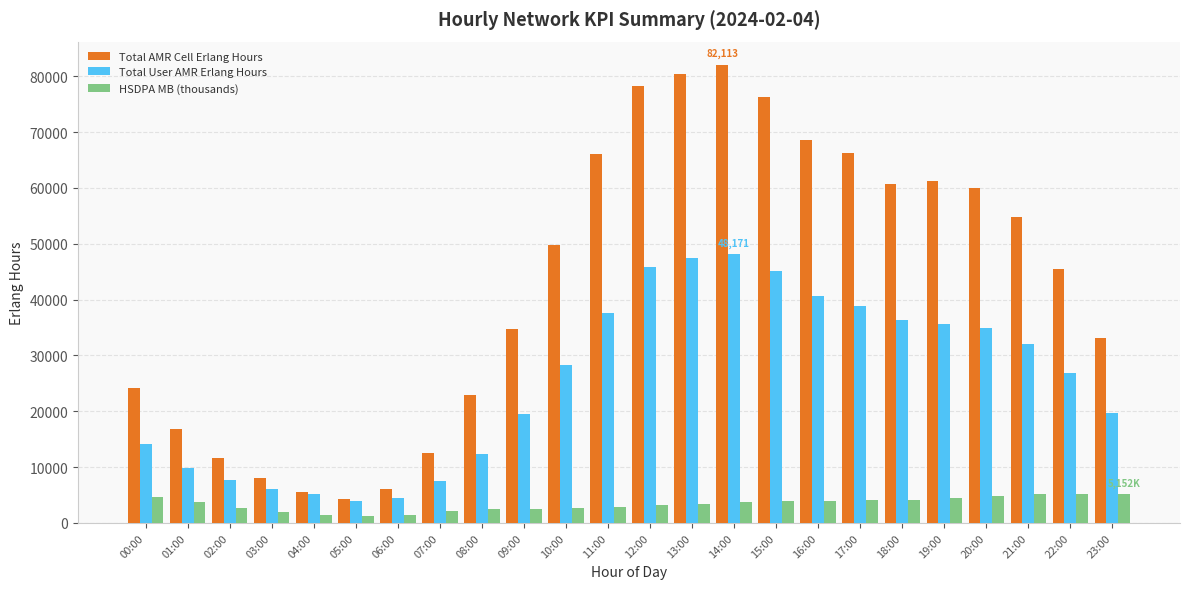

What is the average value of the Total User AMR Erlang Hours series?

25326.3